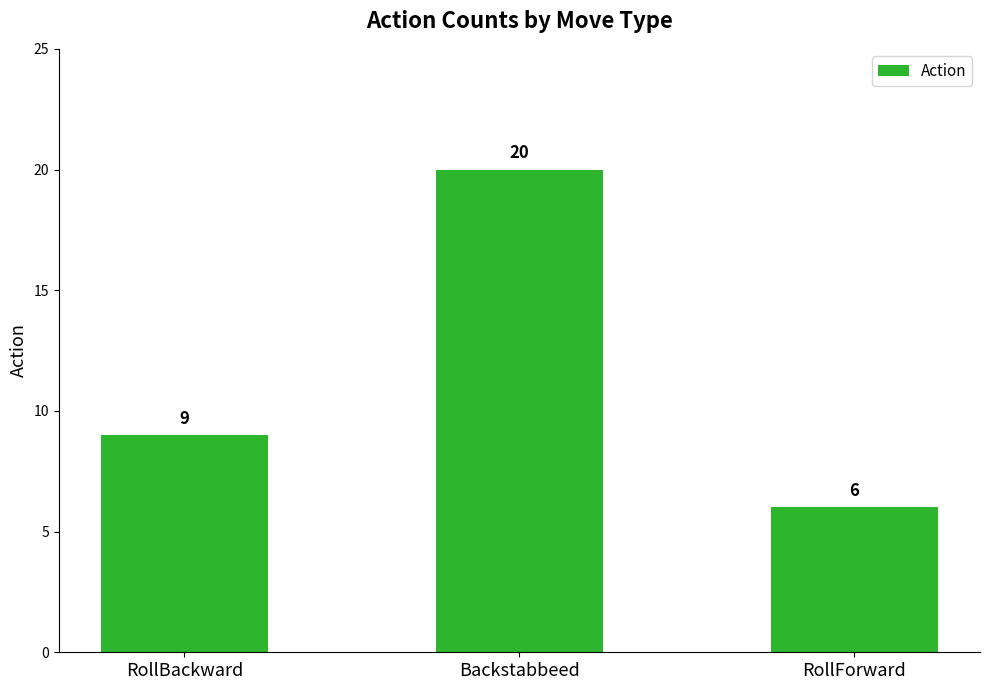

What position from the right is RollBackward?

3